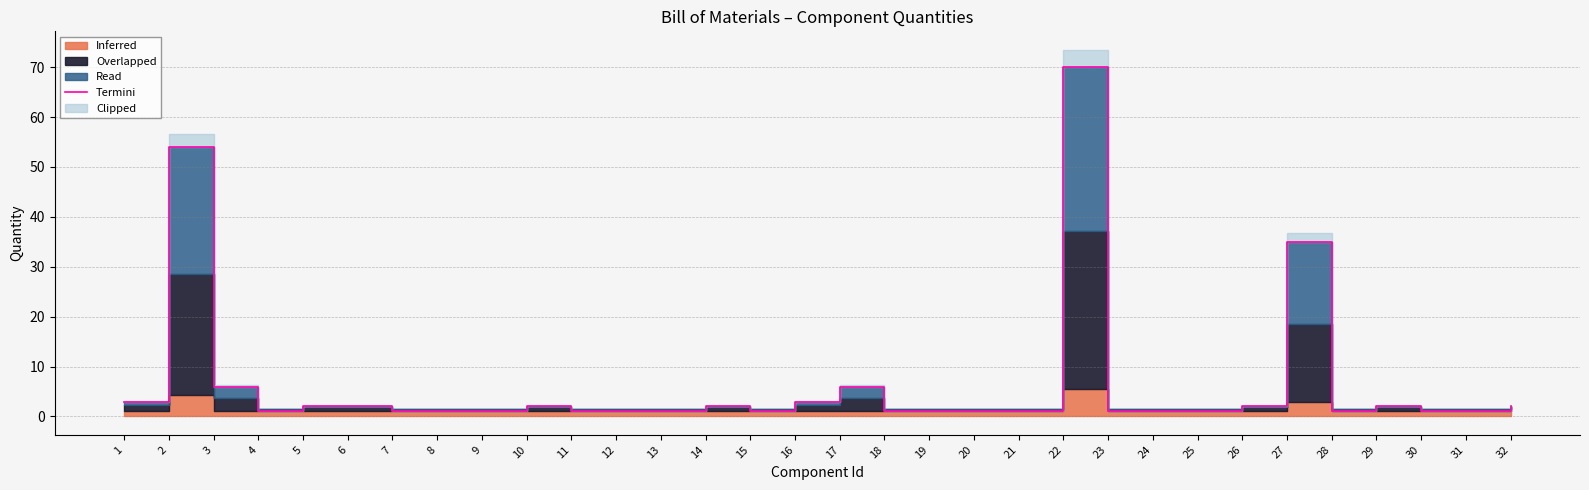

What is the sum of the values at 16 and 15?

4